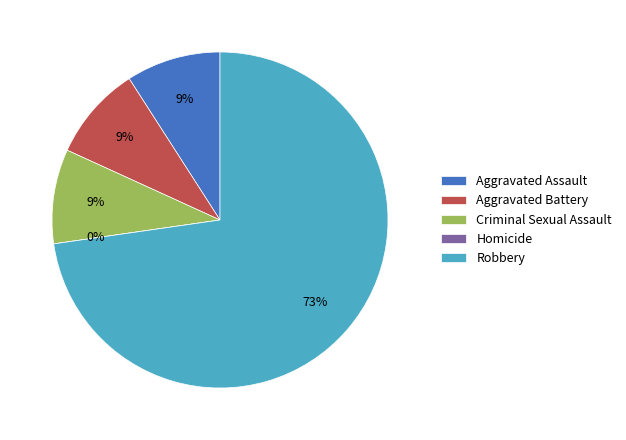

Which category has the smallest portion of the pie?

Homicide